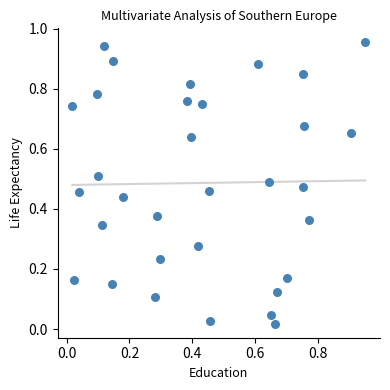

How many data points are displayed?

32